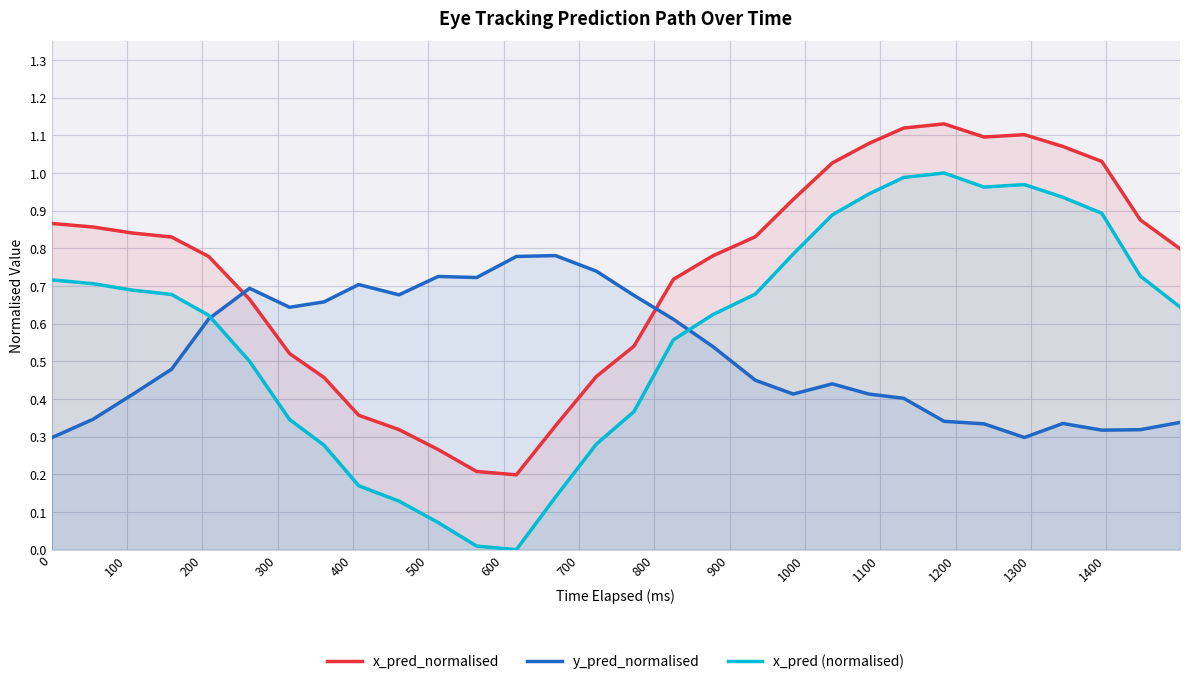

List the series in order of their overall mean, highest first.

x_pred_normalised, x_pred (normalised), y_pred_normalised